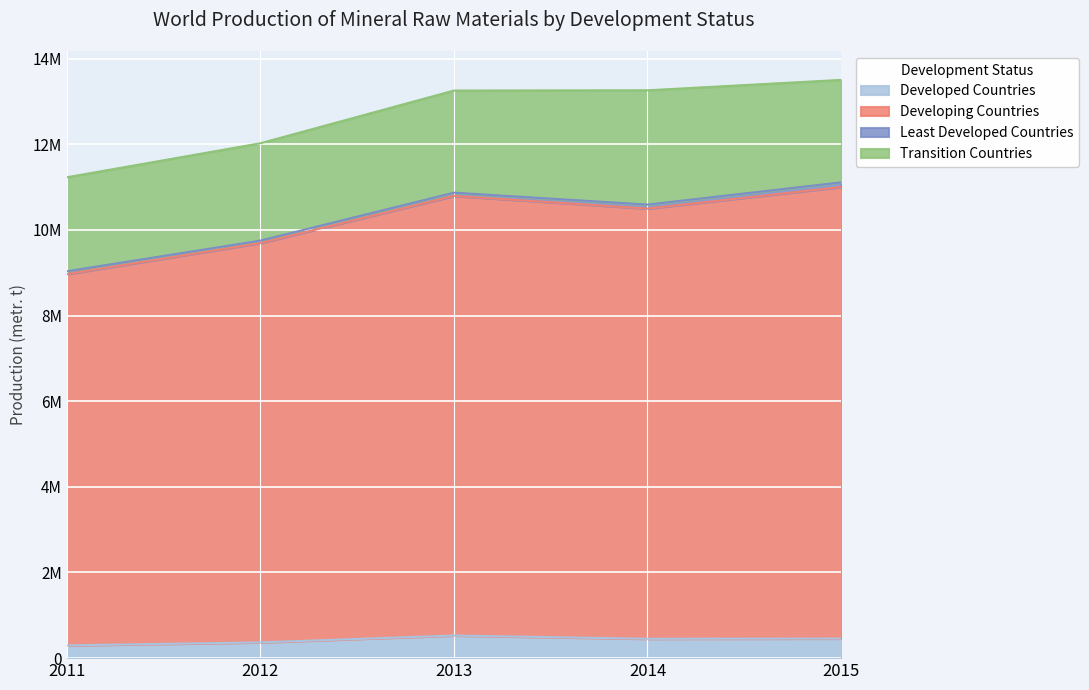

Which series has the widest spread of values?

Developing Countries